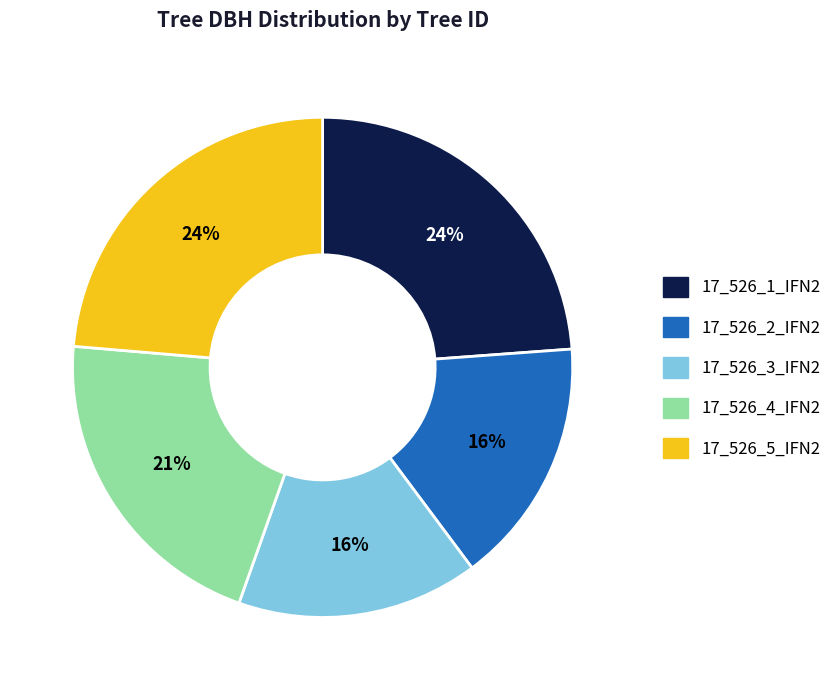

What is the ratio of the value at 17_526_4_IFN2 to the value at 17_526_1_IFN2?

0.9